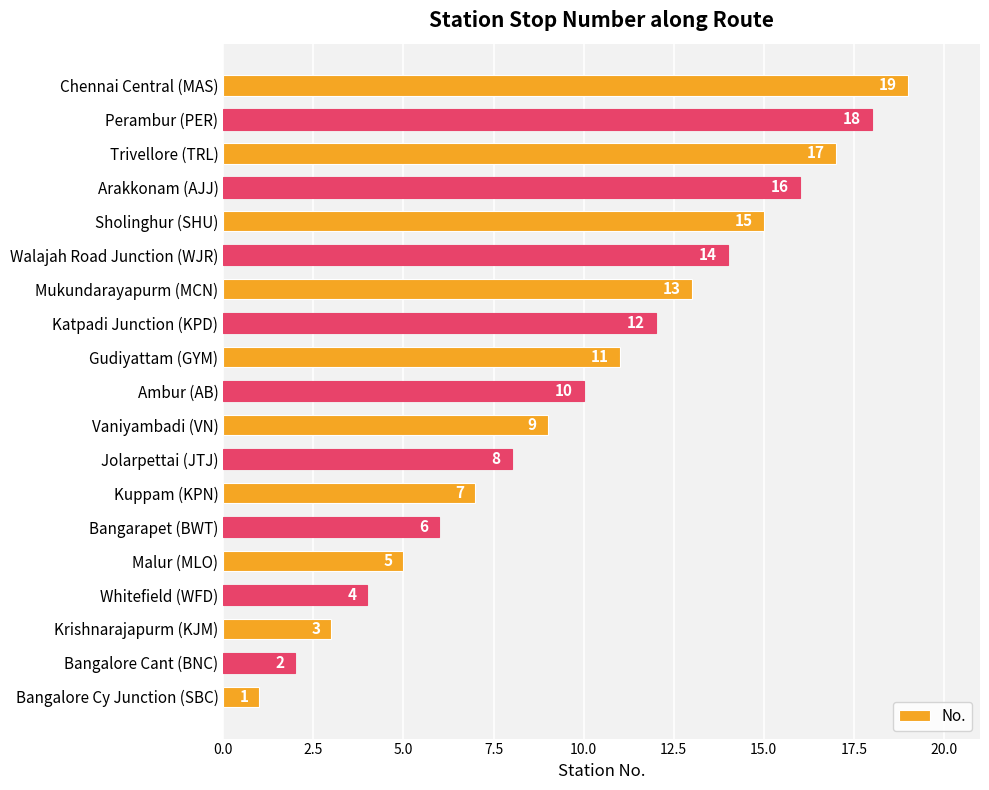

What is the smallest value displayed?

1